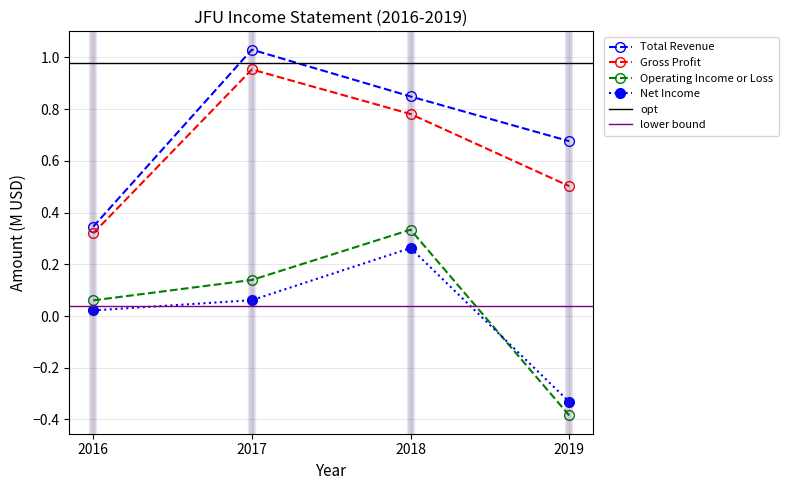

The Gross Profit series shows 1.3 at 2018. True or false?

False